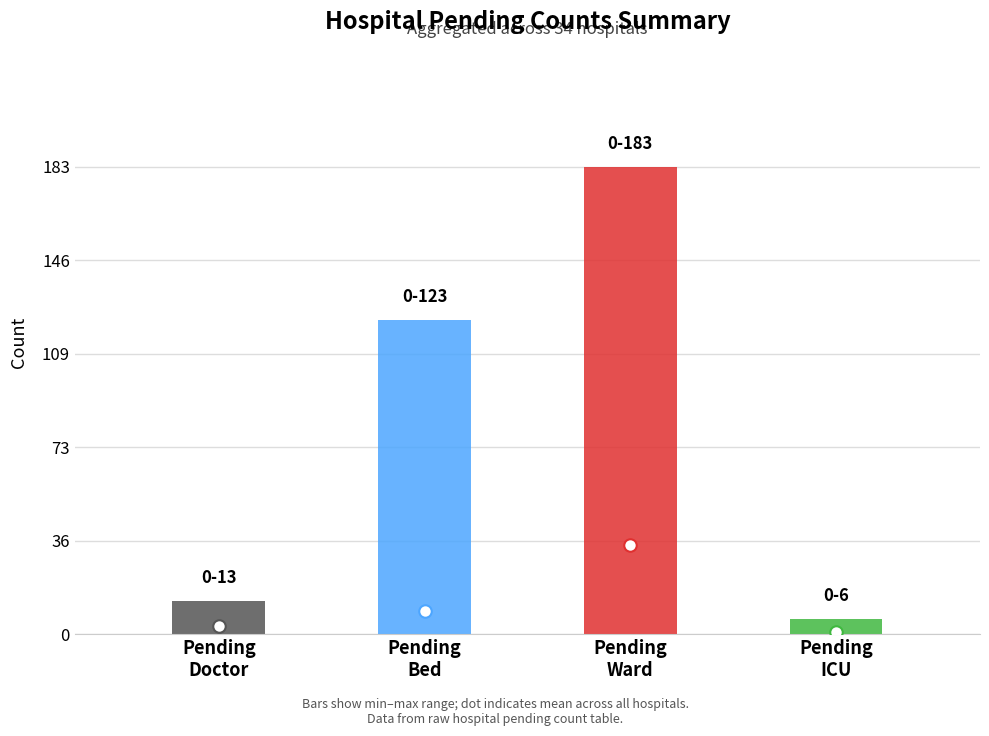

What is the change in value from pending_doctor to pending_bed?

+6